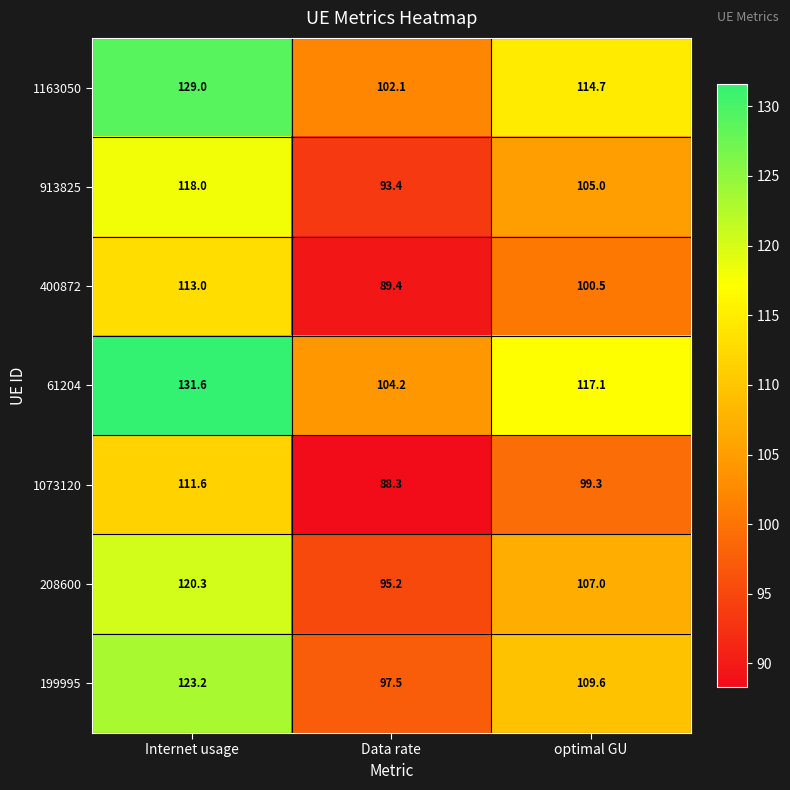

Which series has the largest total across all categories?

61204